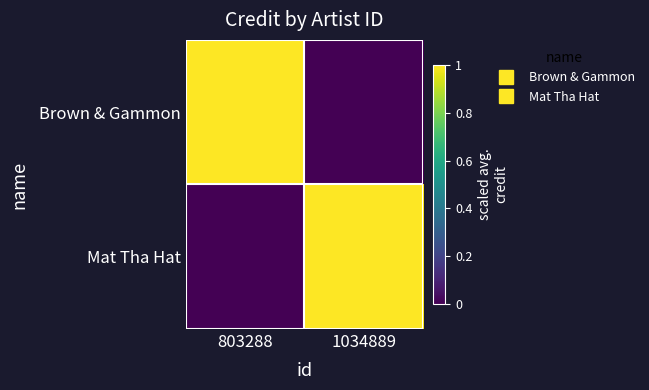

Between 1034889 and 803288, which is larger?

803288